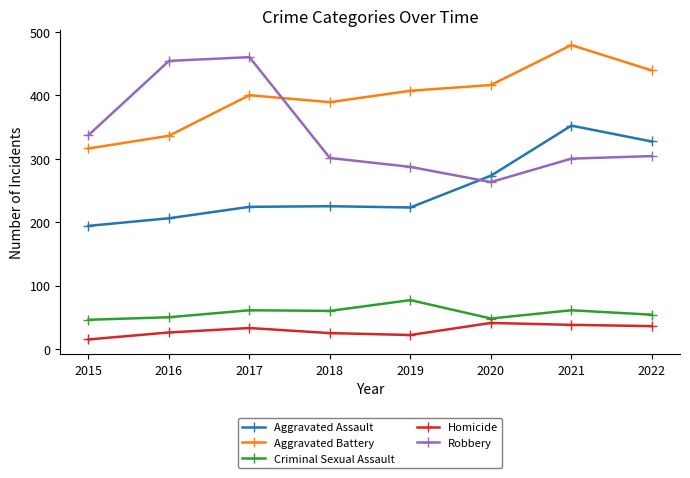

What is the average value of the Robbery series?

338